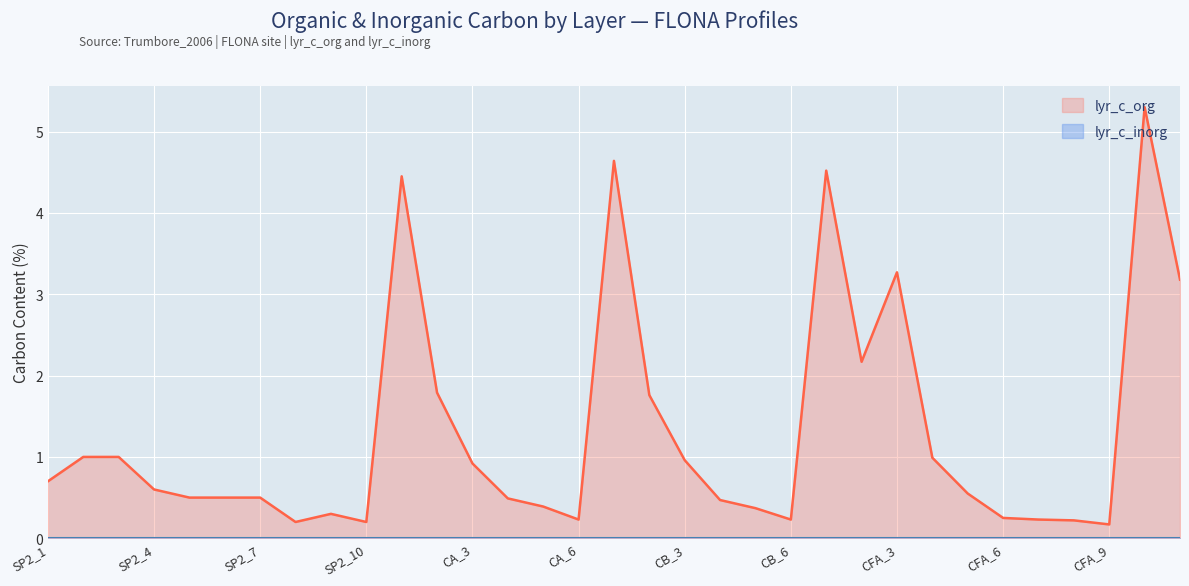

What position from the left is SP2_8?

8